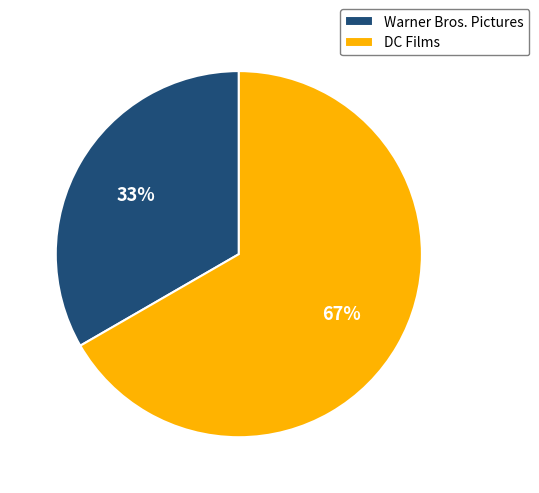

Rank the categories by value from highest to lowest.

DC Films, Warner Bros. Pictures